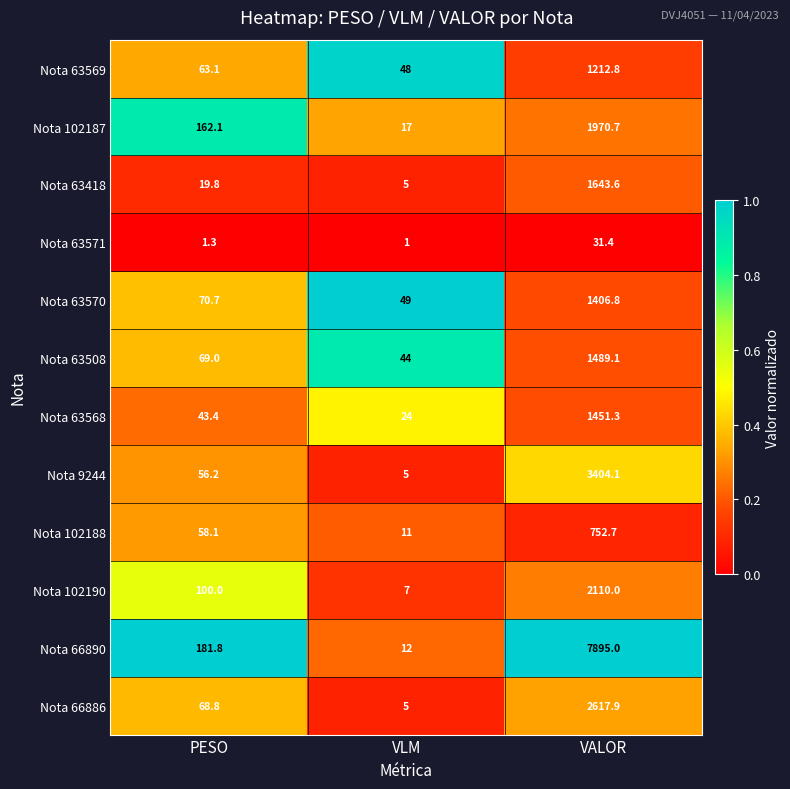

Which label corresponds to the smallest value in the chart?

VLM